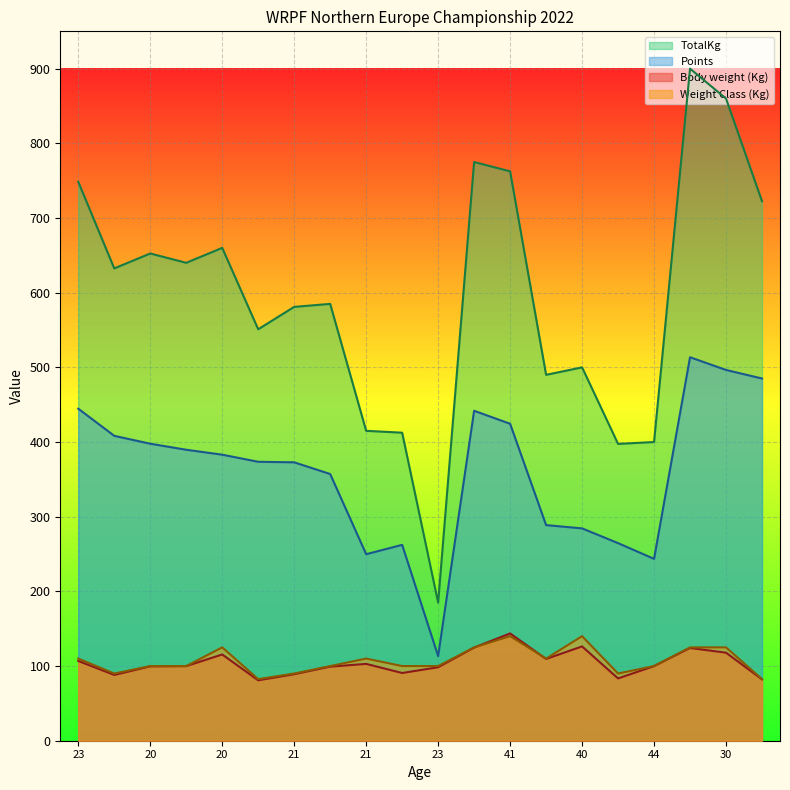

Reading left to right, list all the values displayed in this chart.

Body weight (Kg): 106.8	88.1	99.6	99.9	115.5	80.9	89.1	99.2	102.9	90.7	98.4	124.7	143.7	109.5	126.3	83.4	99.9	124.2	117.9	82.2
Weight Class (Kg): 110.0	90.0	100.0	100.0	125.0	82.5	90.0	100.0	110.0	100.0	100.0	125.0	140.0	110.0	140.0	90.0	100.0	125.0	125.0	82.5
TotalKg: 748.5	632.5	652.5	640.0	660.0	551.0	581.0	585.0	415.0	412.5	185.0	775.0	762.5	490.0	500.0	397.5	400.0	900.0	860.0	722.5
Points: 444.7	408.3	397.7	389.6	383.1	373.6	372.8	357.2	249.8	262.3	113.3	441.9	424.5	288.8	284.4	264.6	243.5	513.6	496.5	485.1